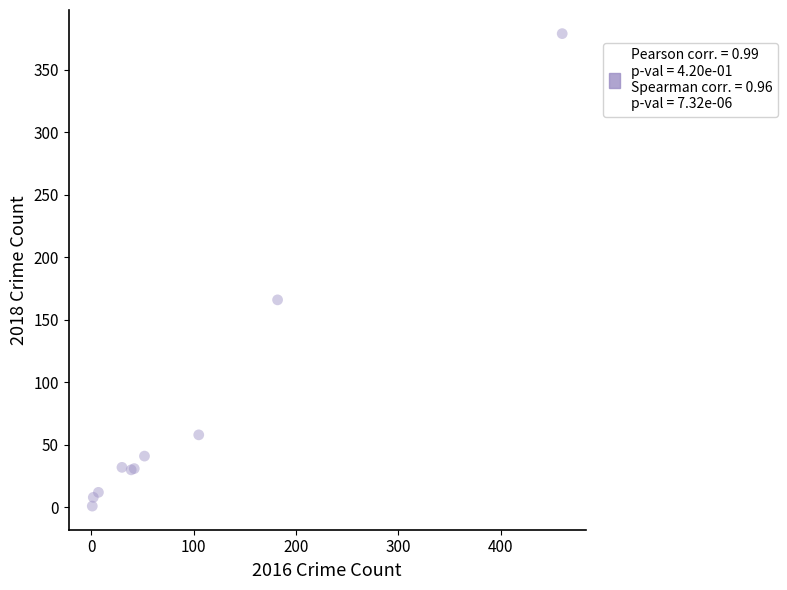

What Y value in the scatter plot is closest to 190?

166